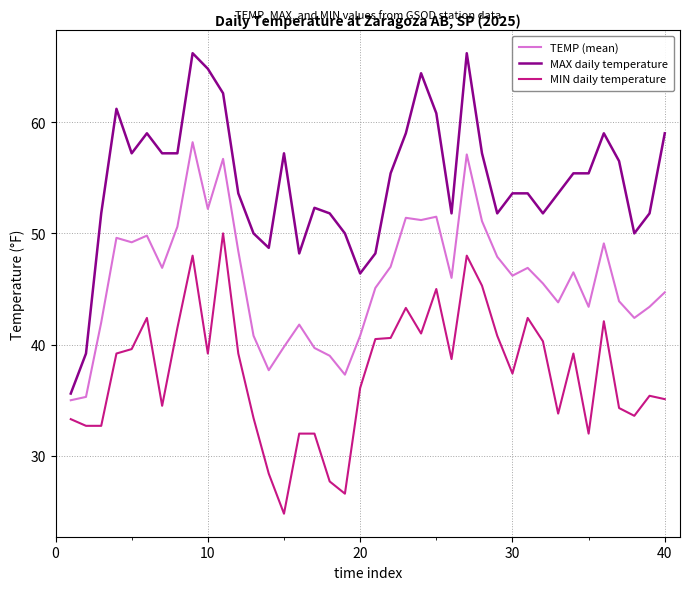

Which series has the widest spread of values?

MAX daily temperature